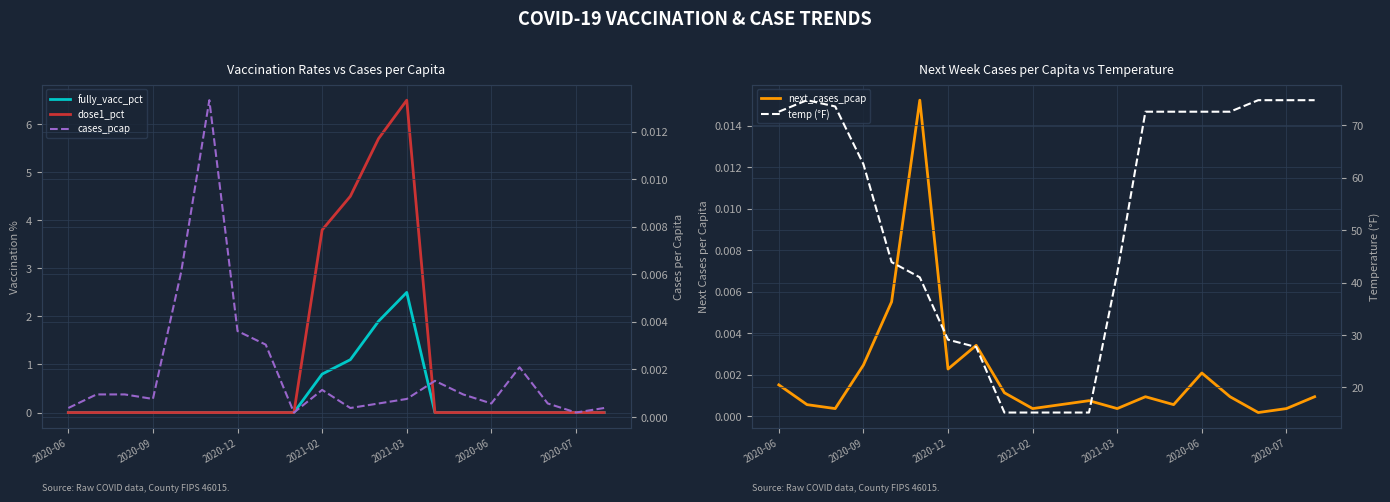

Reading right to left, transcribe all the data shown in this chart.

fully_vacc_pct: 0.0	0.0	0.0	0.0	0.0	0.0	0.0	2.5	1.9	1.1	0.8	0.0	0.0	0.0	0.0	0.0	0.0	0.0	0.0	0.0
dose1_pct: 0.0	0.0	0.0	0.0	0.0	0.0	0.0	6.5	5.7	4.5	3.8	0.0	0.0	0.0	0.0	0.0	0.0	0.0	0.0	0.0
next_cases_pcap: 0.0	0.0	0.0	0.0	0.0	0.0	0.0	0.0	0.0	0.0	0.0	0.0	0.0	0.0	0.0	0.0	0.0	0.0	0.0	0.0
cases_pcap: 0.0	0.0	0.0	0.0	0.0	0.0	0.0	0.0	0.0	0.0	0.0	0.0	0.0	0.0	0.0	0.0	0.0	0.0	0.0	0.0
temp (°F): 74.8	74.8	74.8	72.6	72.6	72.6	72.6	41.8	15.2	15.2	15.2	15.2	27.7	29.1	41.0	43.9	62.6	73.6	74.8	72.6